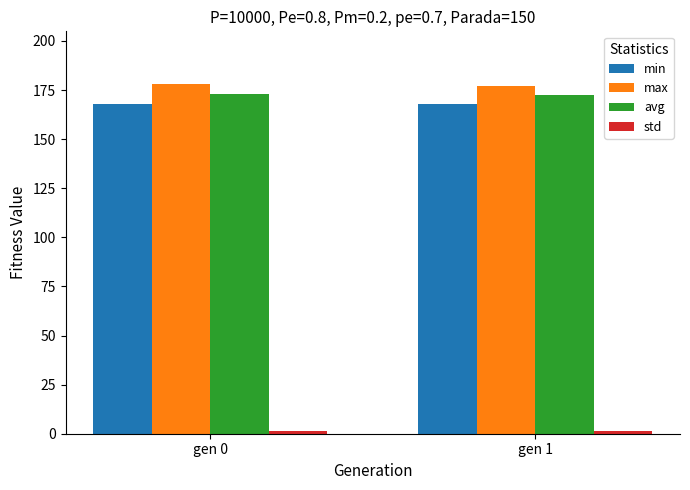

Is it true that min equals 245.2 at gen 1?

False